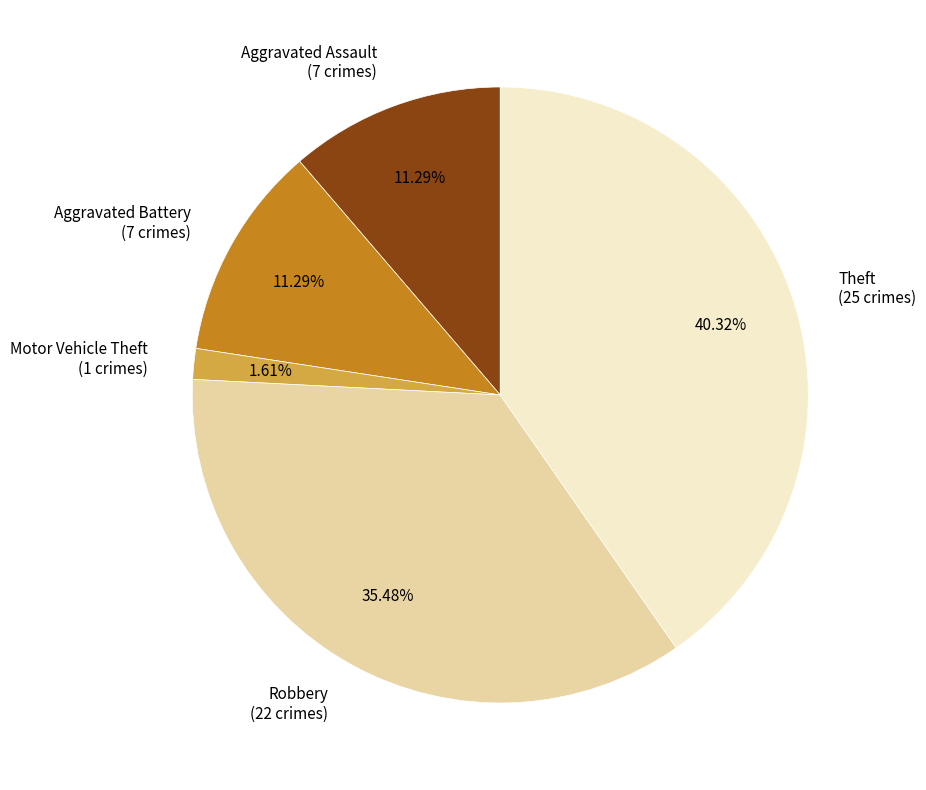

To the nearest percent, what is the average slice percentage?

20%